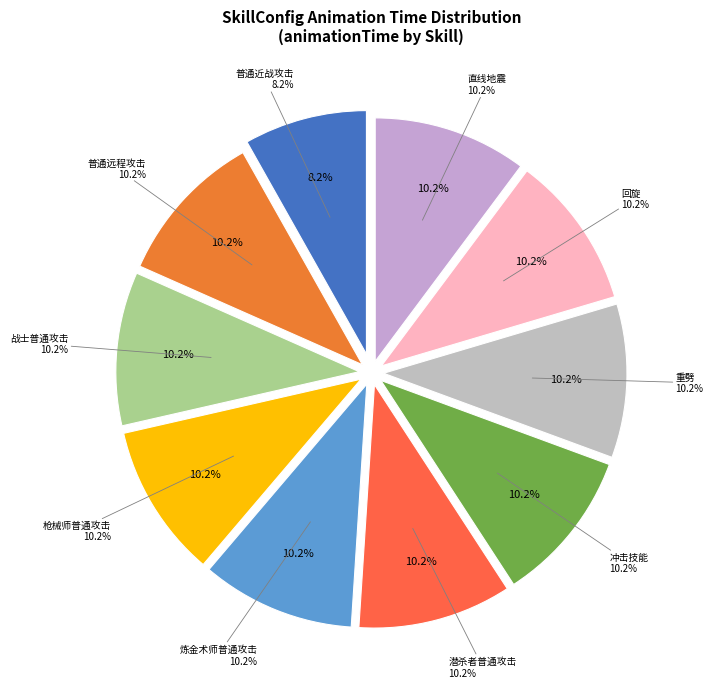

To the nearest percent, what is the average slice percentage?

10%